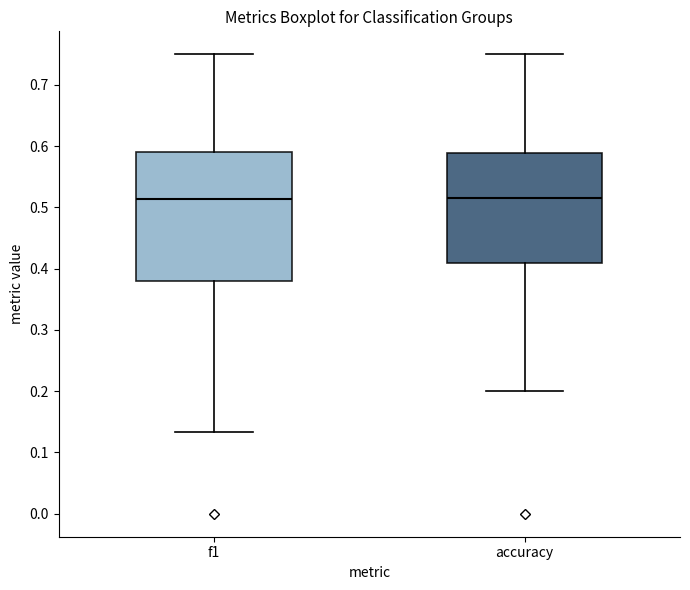

Reading left to right, read every box against the y-axis: the position of its median line, the range the box covers, and the ends of its whiskers. The values are not printed on the chart, so give them approximately, as read against the axis.

f1: median 0.51, box 0.38 to 0.59, whiskers 0.13 to 0.75
accuracy: median 0.52, box 0.41 to 0.59, whiskers 0.20 to 0.75